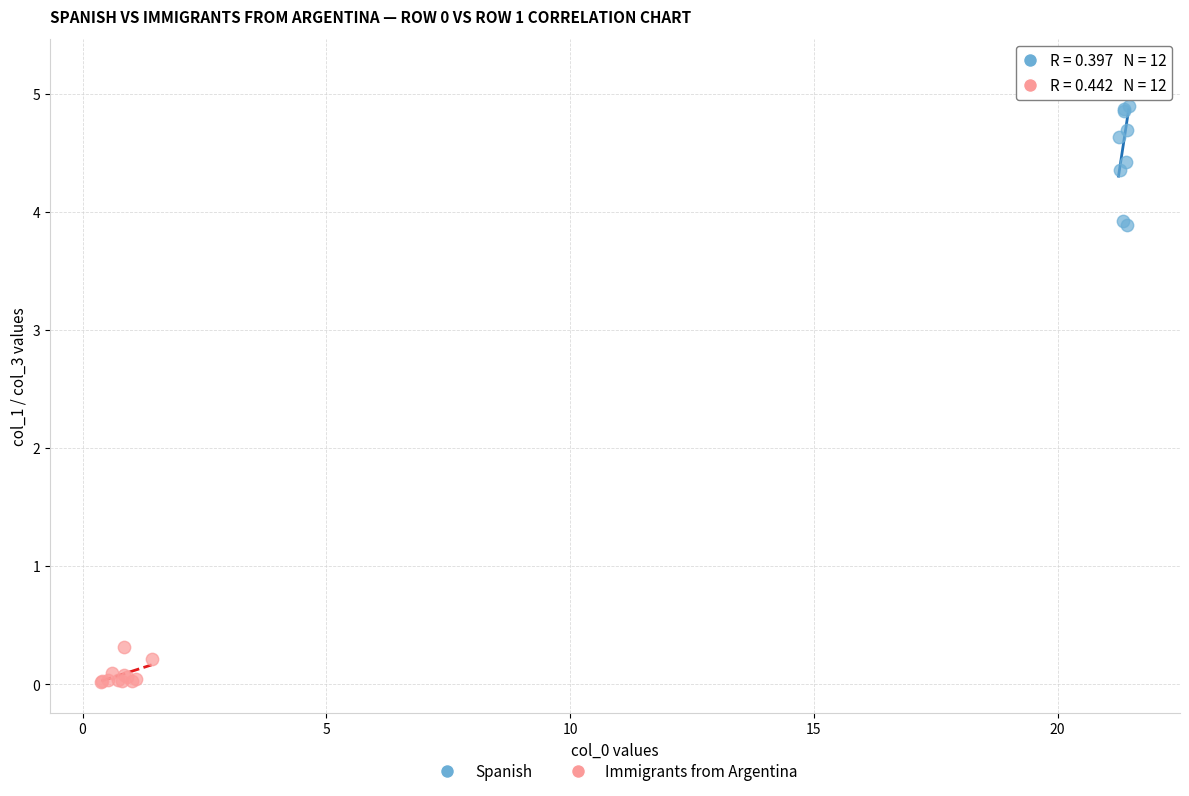

Which series contains the highest Y value?

Spanish